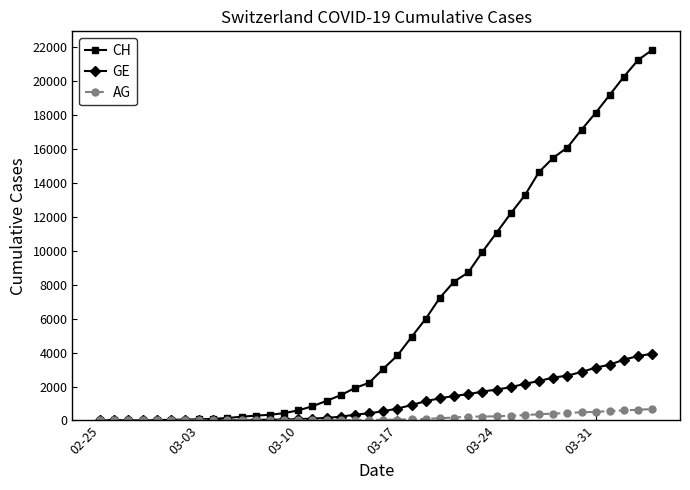

What is the sum of all CH values?

262031